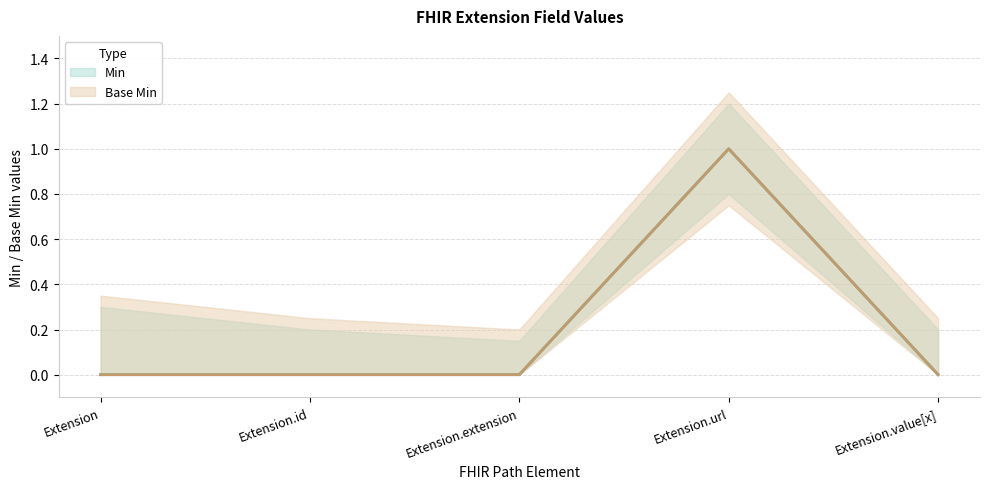

At how many categories does at least one series exceed 0?

1